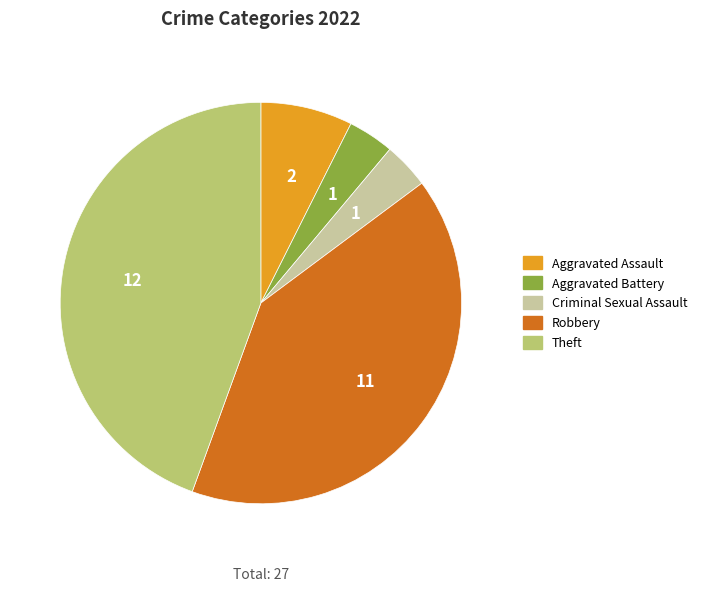

Does Aggravated Battery represent more than half of the total?

No